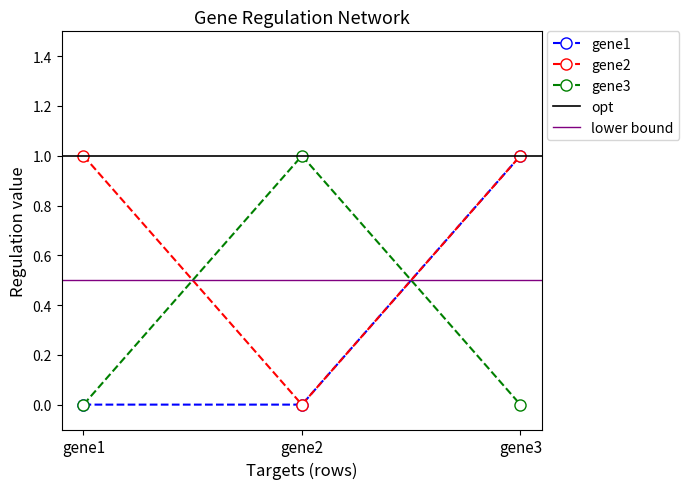

The gene2 series shows 2 at gene3. True or false?

False